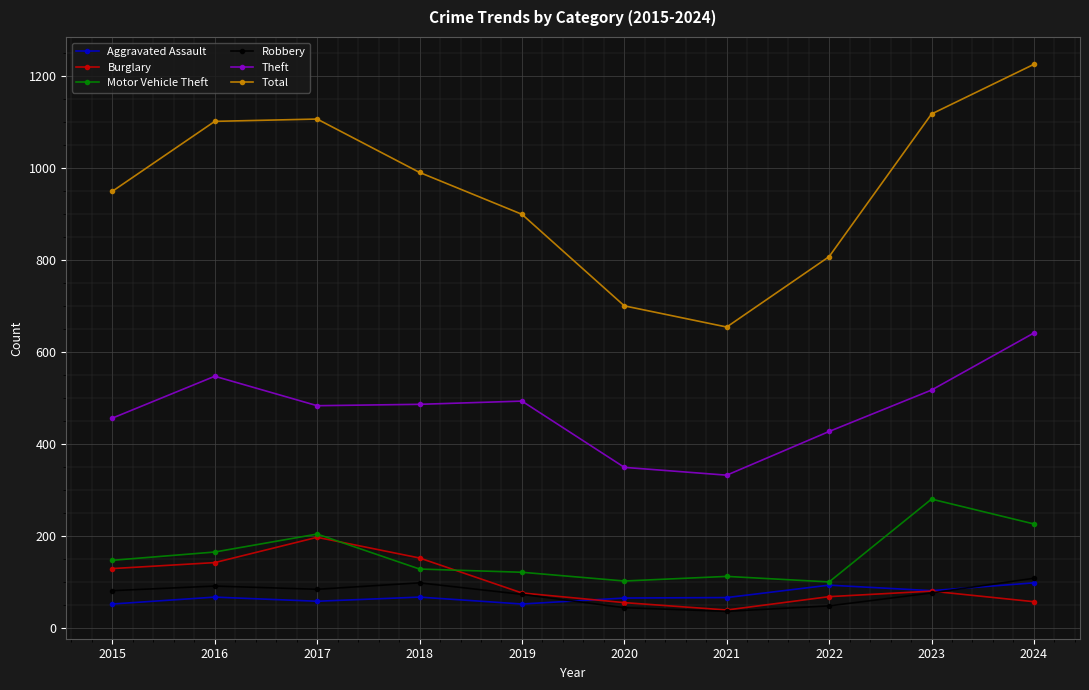

What is the value of the Total point at the 4th from the left?

990